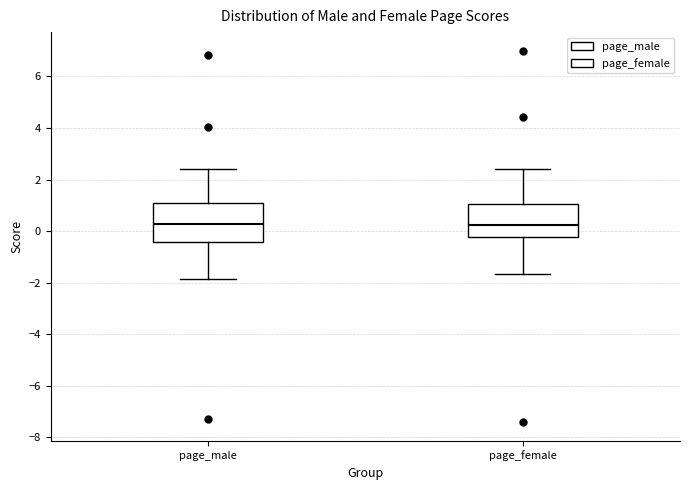

Where is the upper edge of the box for page_female on the y-axis? The values are not printed on the chart, so give them approximately, as read against the axis.

1.0